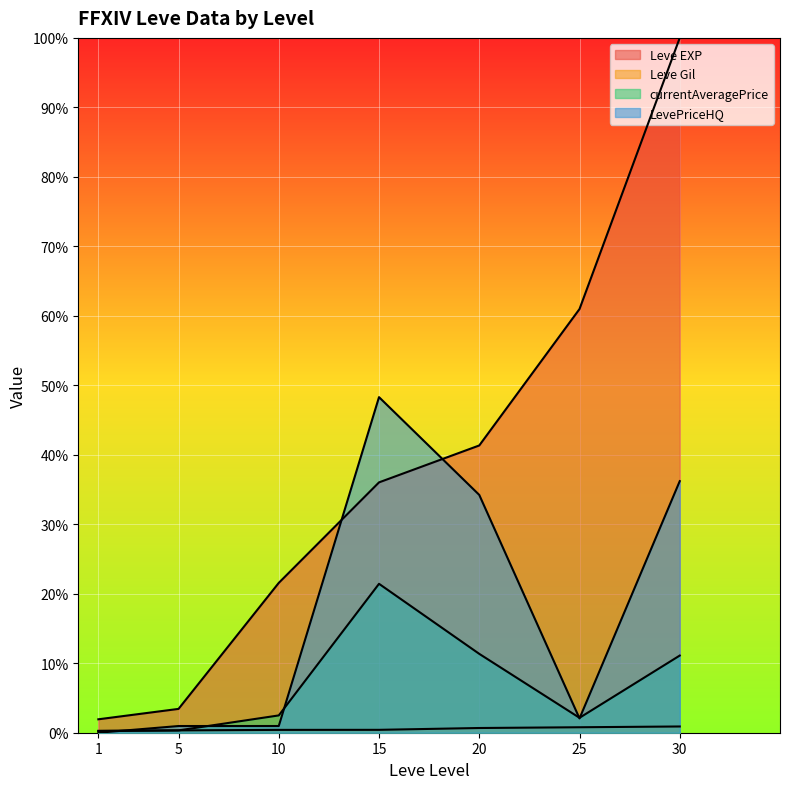

How many lines are shown in the chart?

4